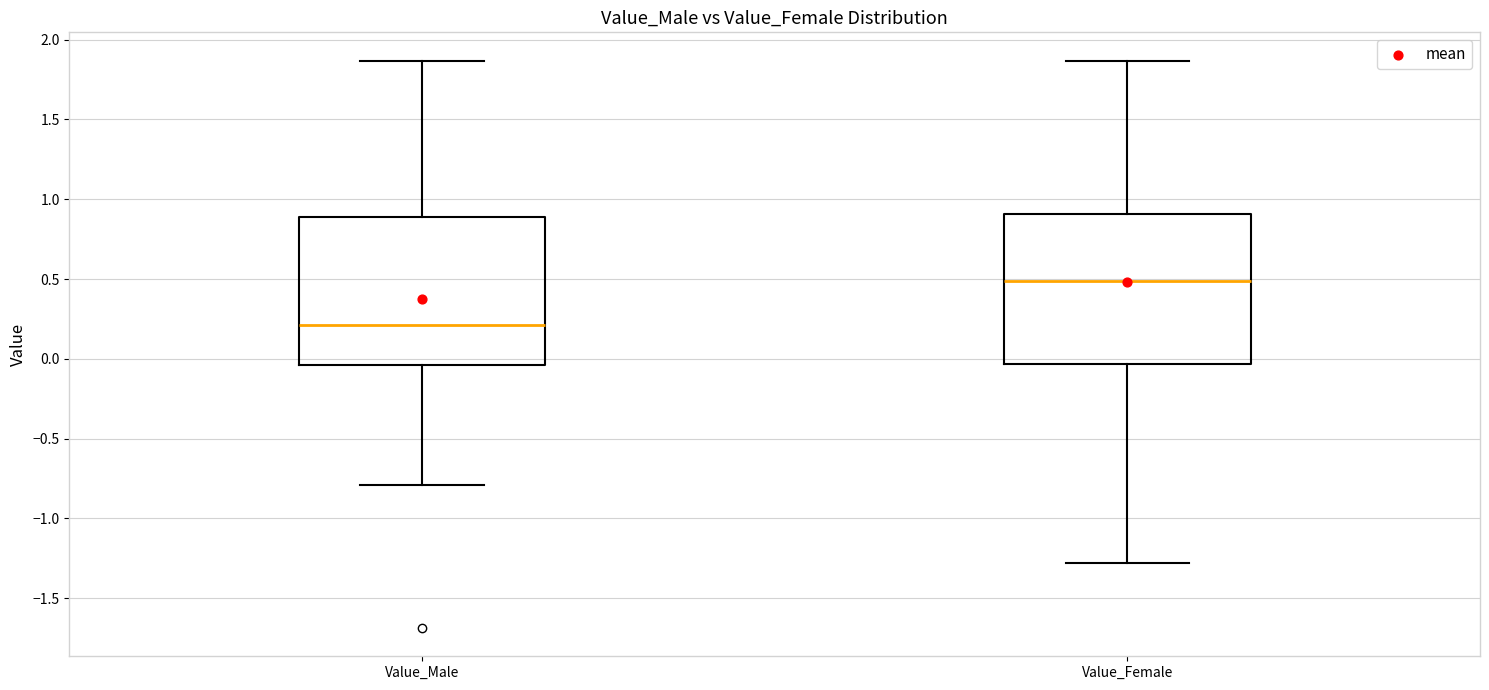

Reading left to right, read every box against the y-axis: the position of its median line, the range the box covers, and the ends of its whiskers. The values are not printed on the chart, so give them approximately, as read against the axis.

Value_Male: median 0.20, box -0.05 to 0.90, whiskers -0.80 to 1.85
Value_Female: median 0.50, box -0.05 to 0.90, whiskers -1.30 to 1.85